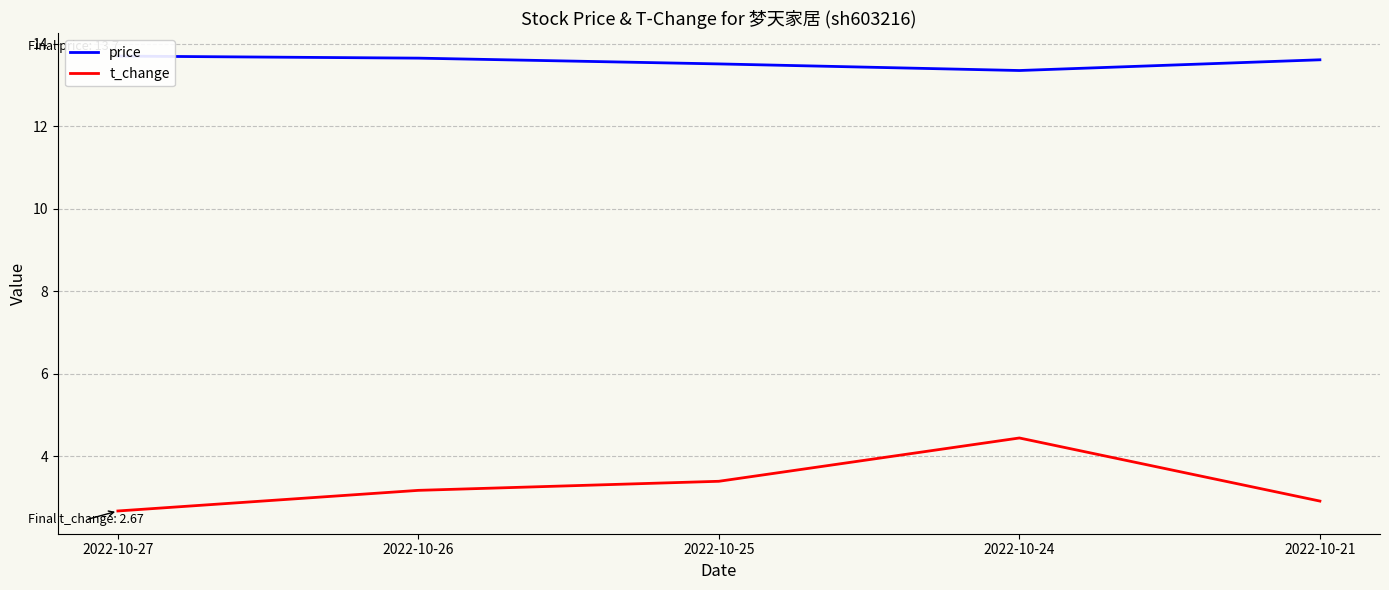

What is the lowest value of the t_change series?

2.7